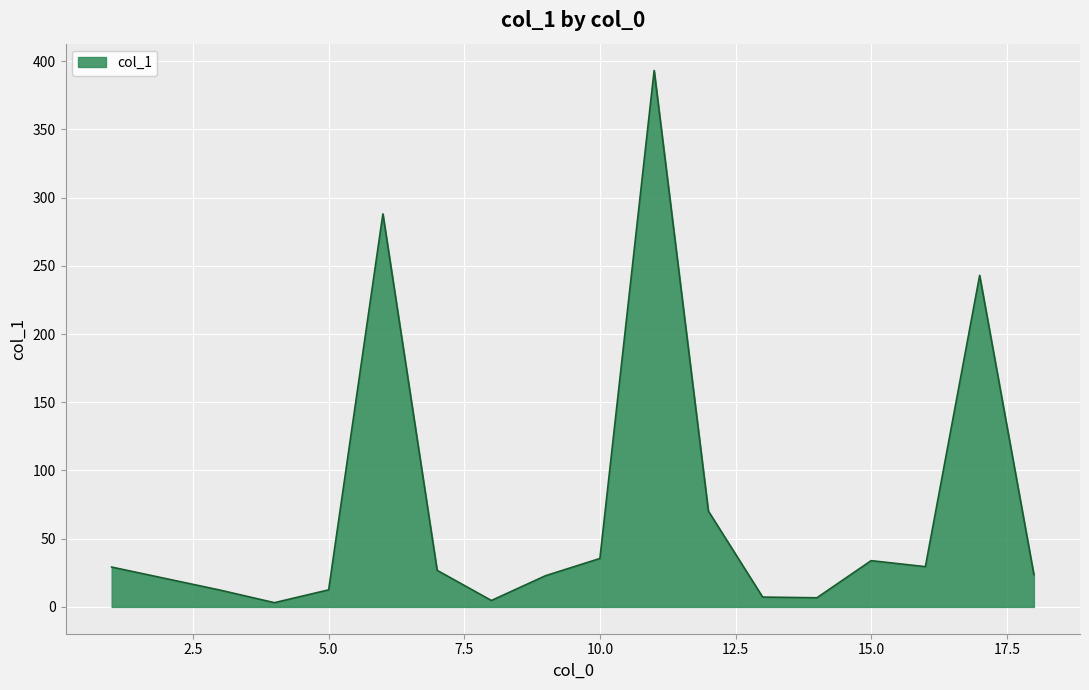

What is the difference between the maximum and minimum values?

390.1